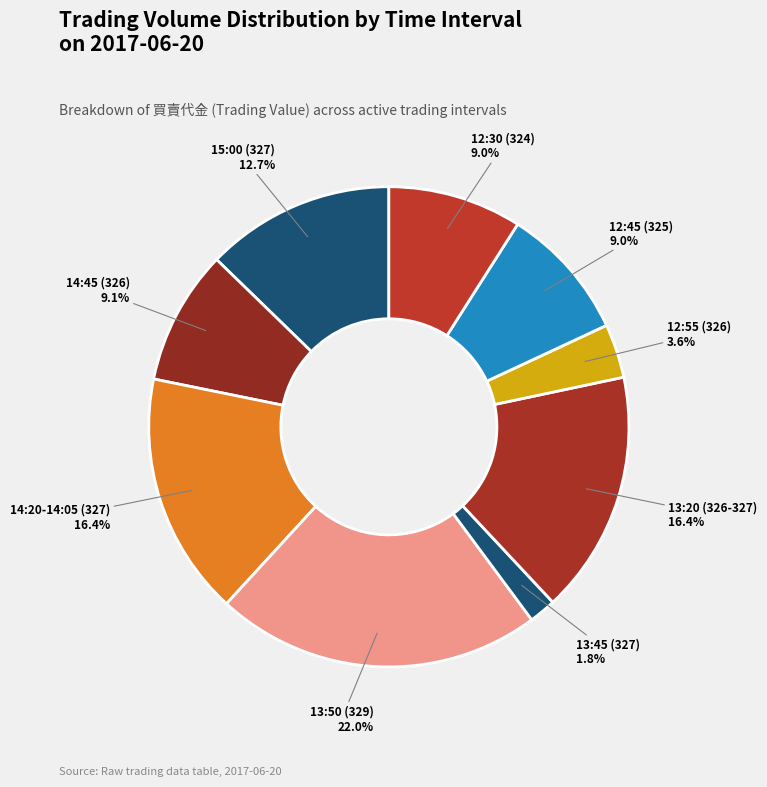

Count the number of slices in the pie.

9